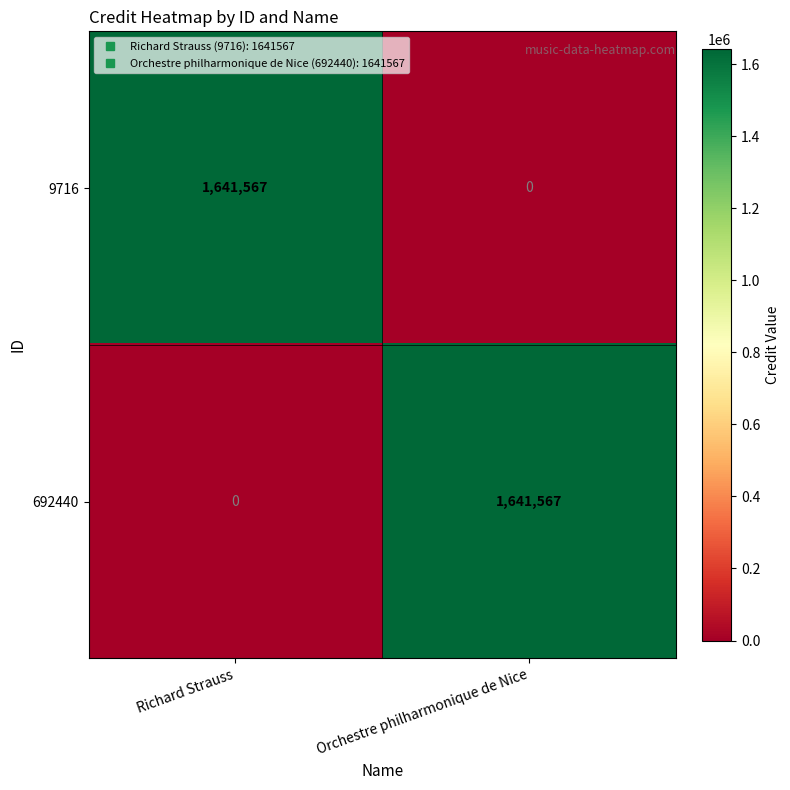

What is the difference between the highest and lowest values at Richard Strauss?

1641567